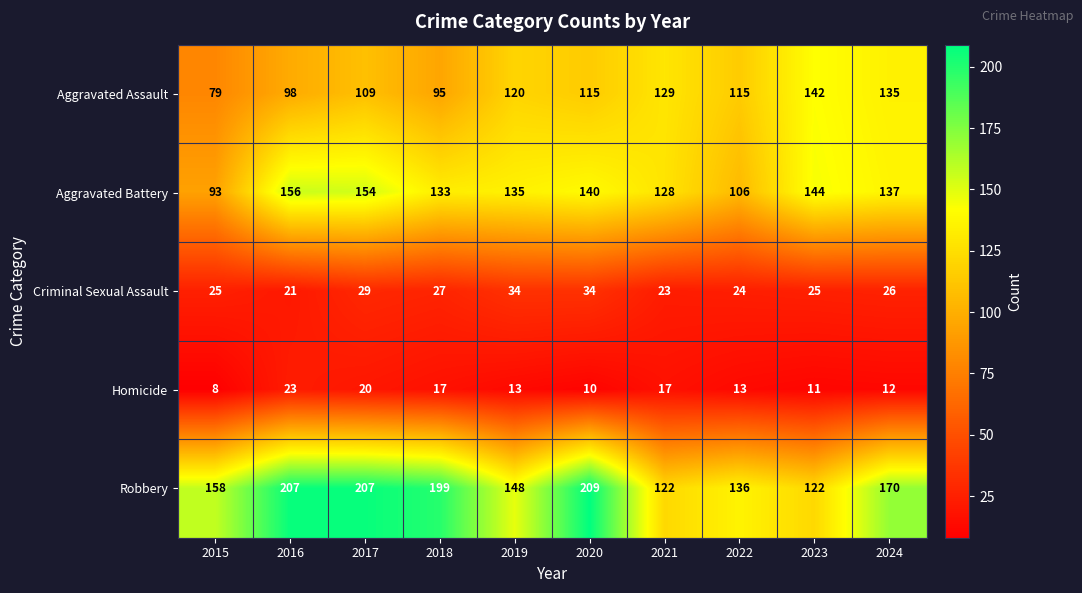

What is the difference between the maximum and minimum values in the Homicide series?

15